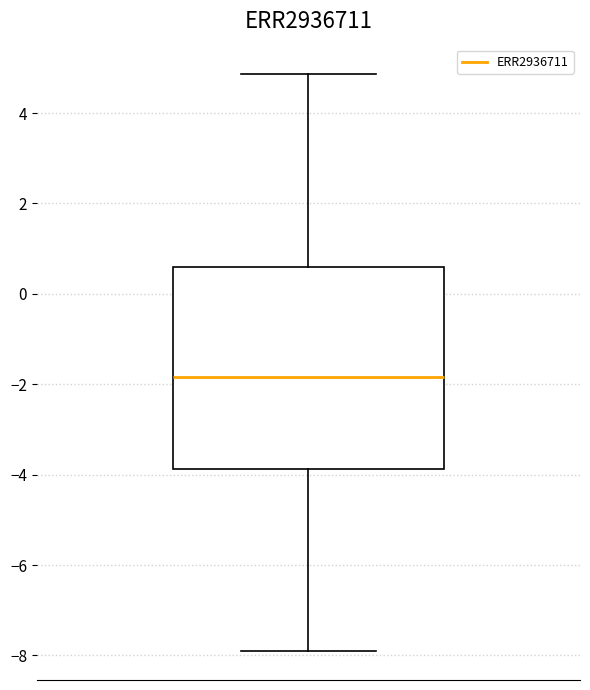

Where does the median line of the box sit on the y-axis? The values are not printed on the chart, so give them approximately, as read against the axis.

-1.8